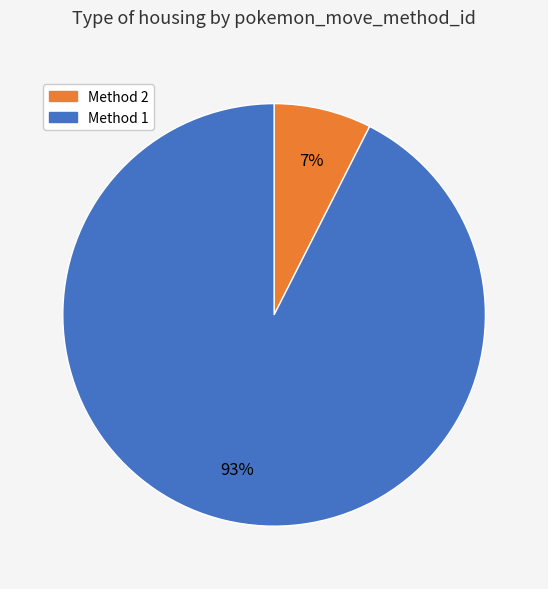

To the nearest percent, what is the average slice percentage?

50%